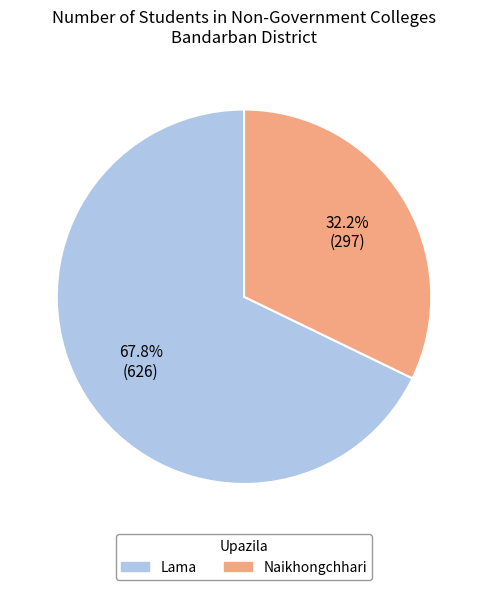

Between Lama and Naikhongchhari, which is larger?

Lama